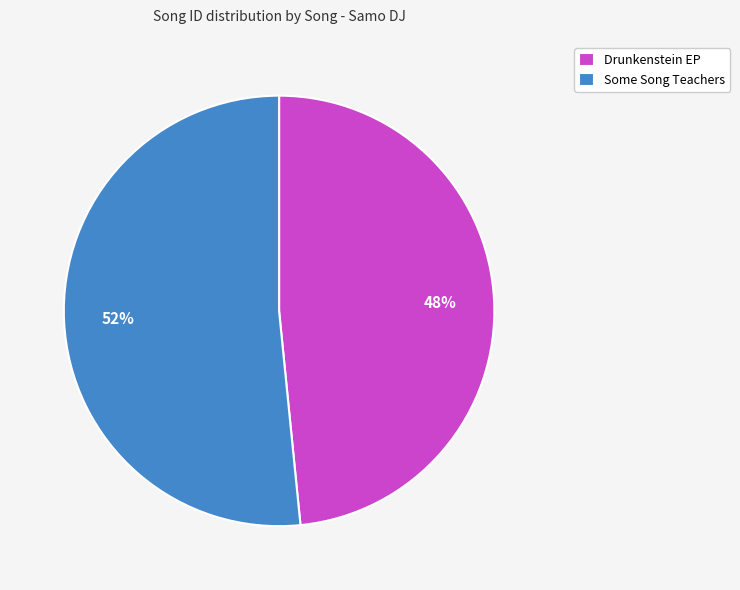

Which slice represents more than half of the pie?

Some Song Teachers